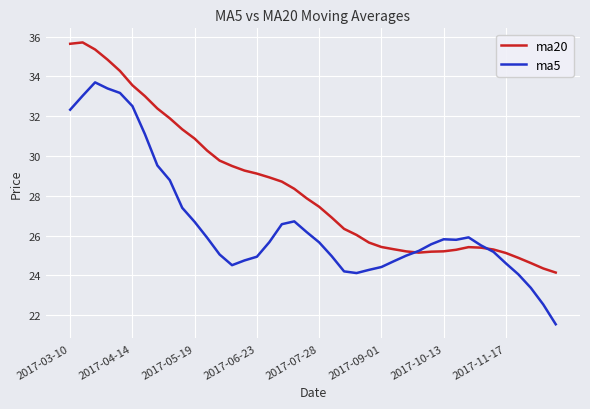

Rank the series by their average value, from highest to lowest.

ma20, ma5